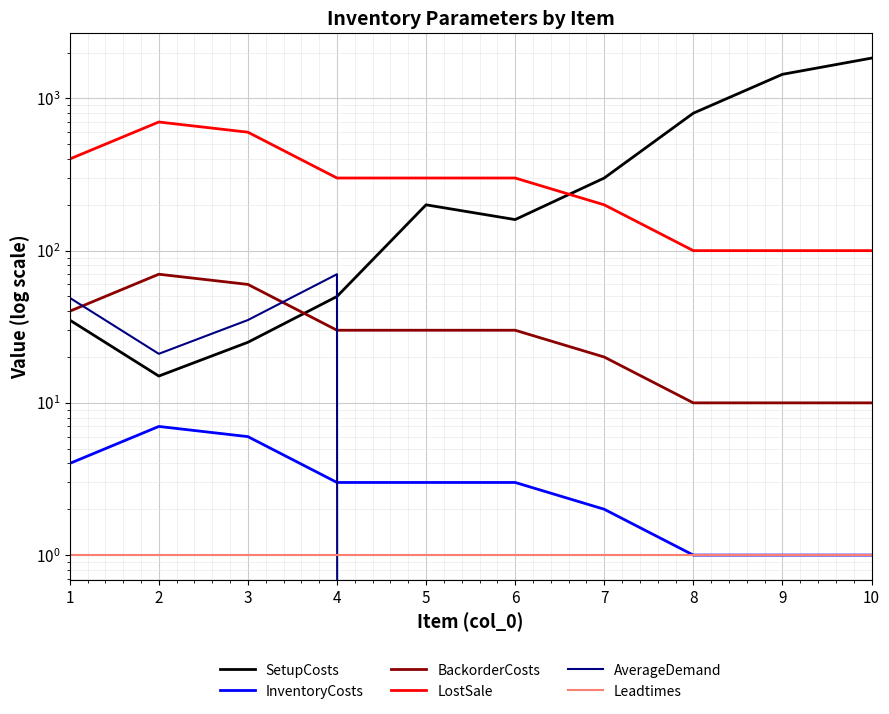

At 10, list the series in order from largest to smallest.

SetupCosts, LostSale, BackorderCosts, InventoryCosts, Leadtimes, AverageDemand